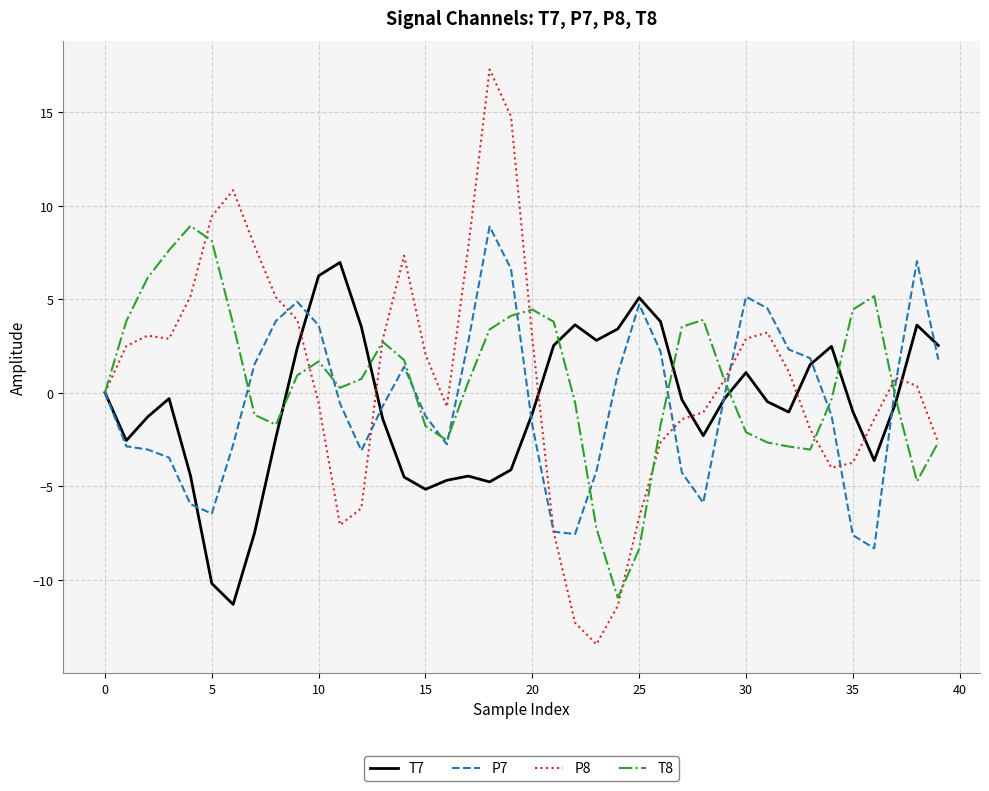

What is the greatest value displayed?

17.3